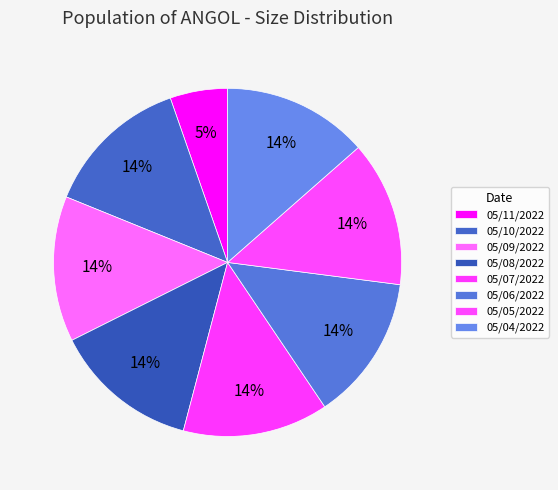

What percentage is the 05/05/2022 slice, to the nearest percent?

14%